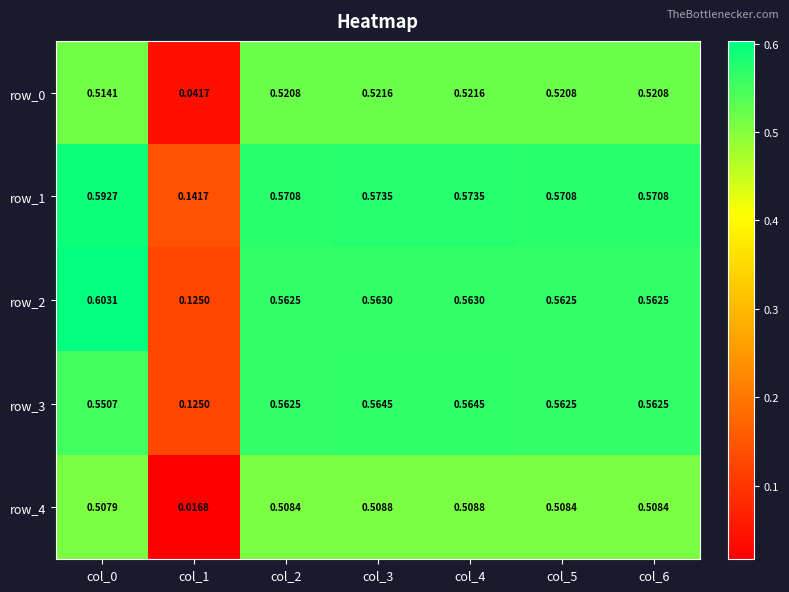

Is the value of row_2 at col_4 greater than the value of row_4 at col_0?

Yes